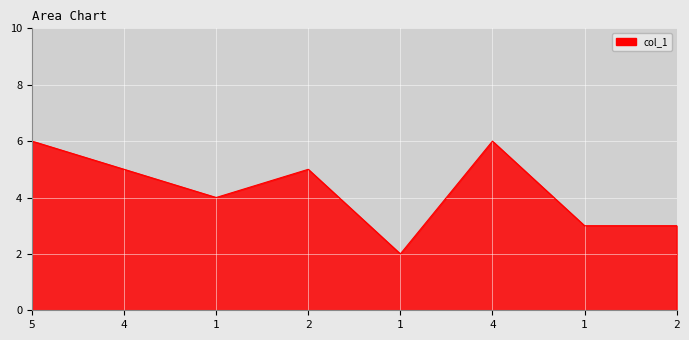

Count the number of data series in this chart.

1